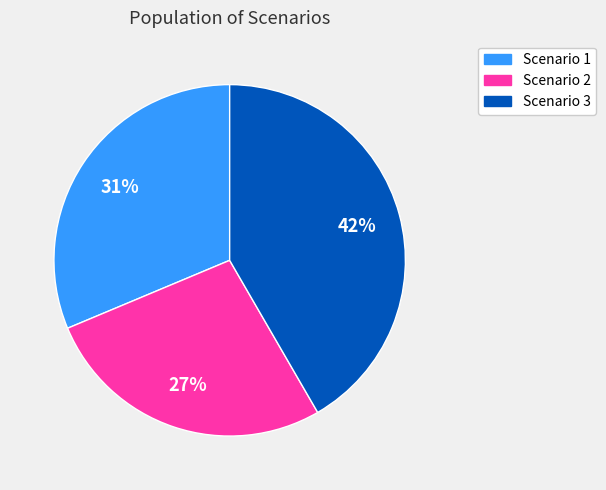

To the nearest percent, what portion does Scenario 2 represent?

27%